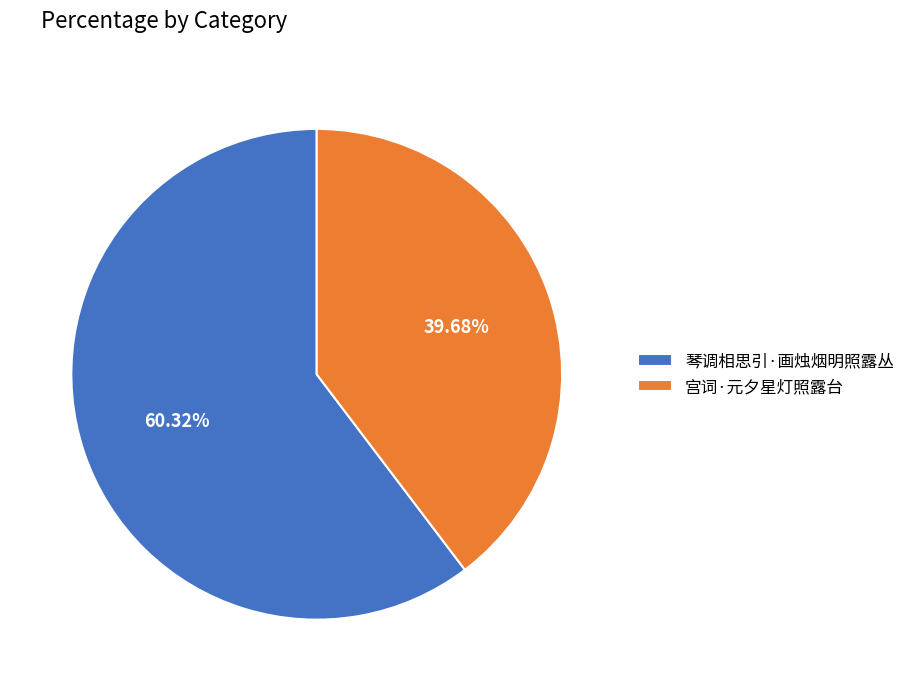

How many slices are in this pie chart?

2